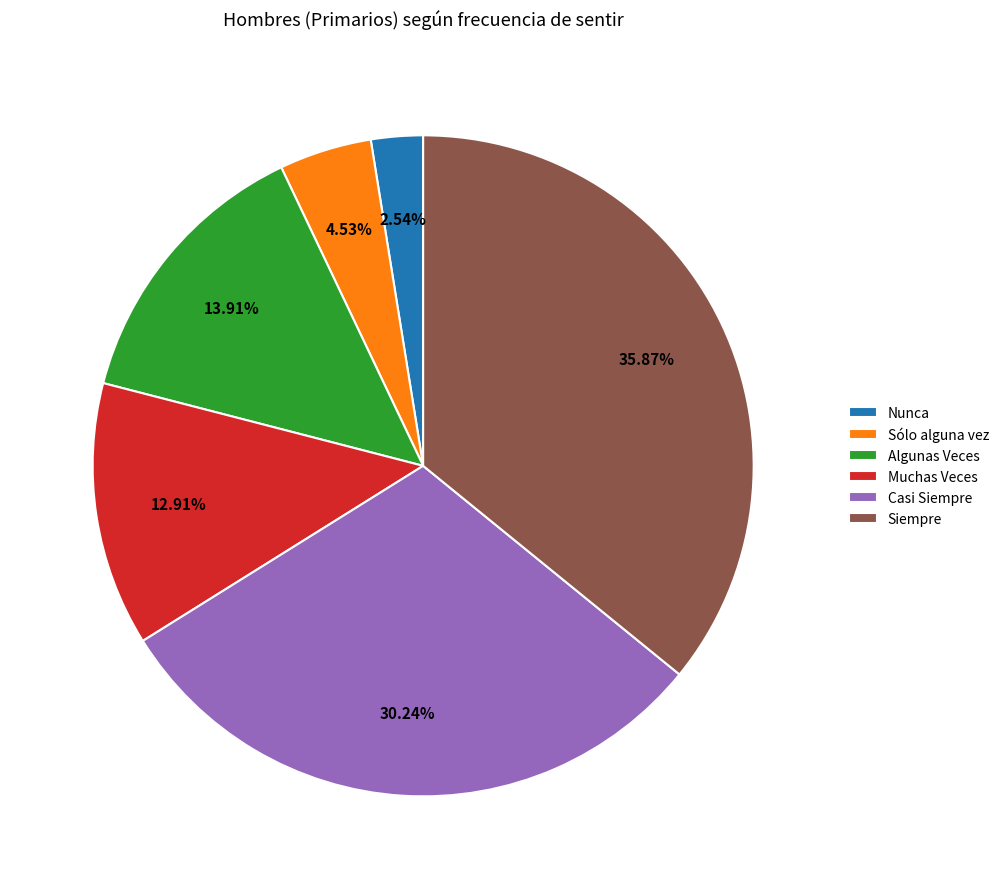

Do Muchas Veces and Casi Siempre together represent more than half of the pie?

No